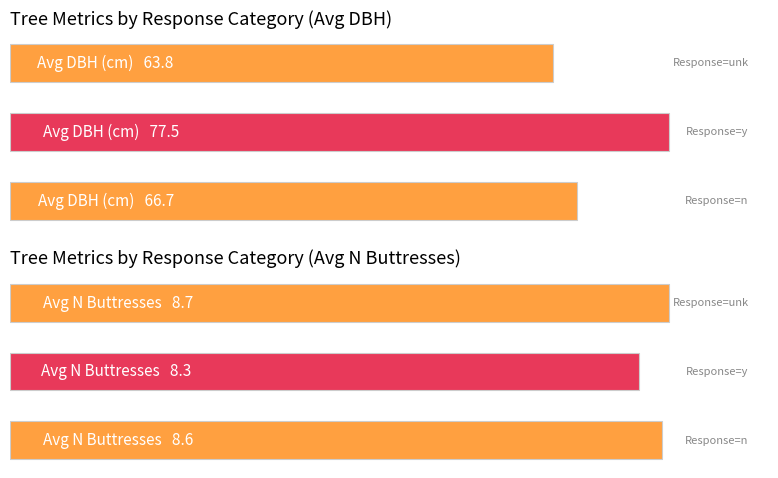

List the series in order of their peak value, lowest first.

Avg N Buttresses, Avg DBH (cm)